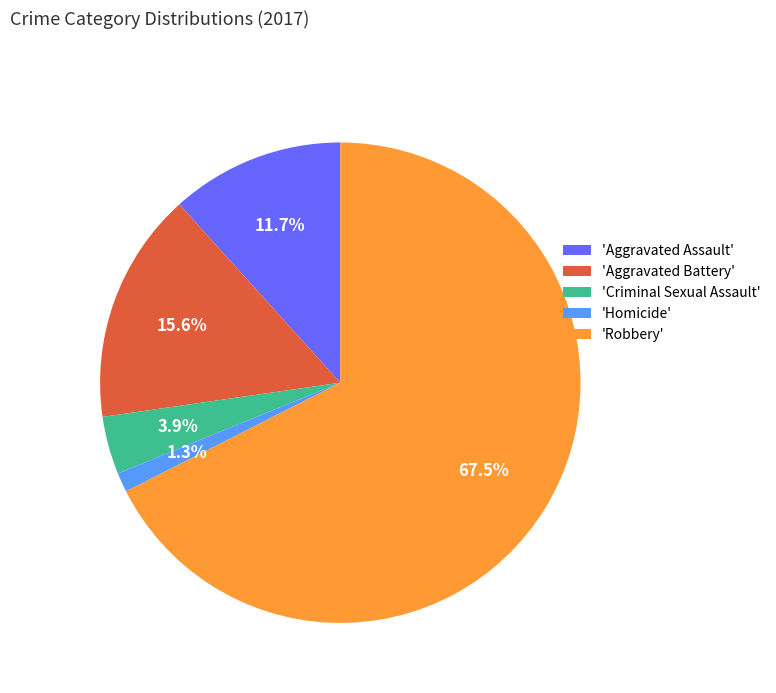

Which slice is the largest?

'Robbery'